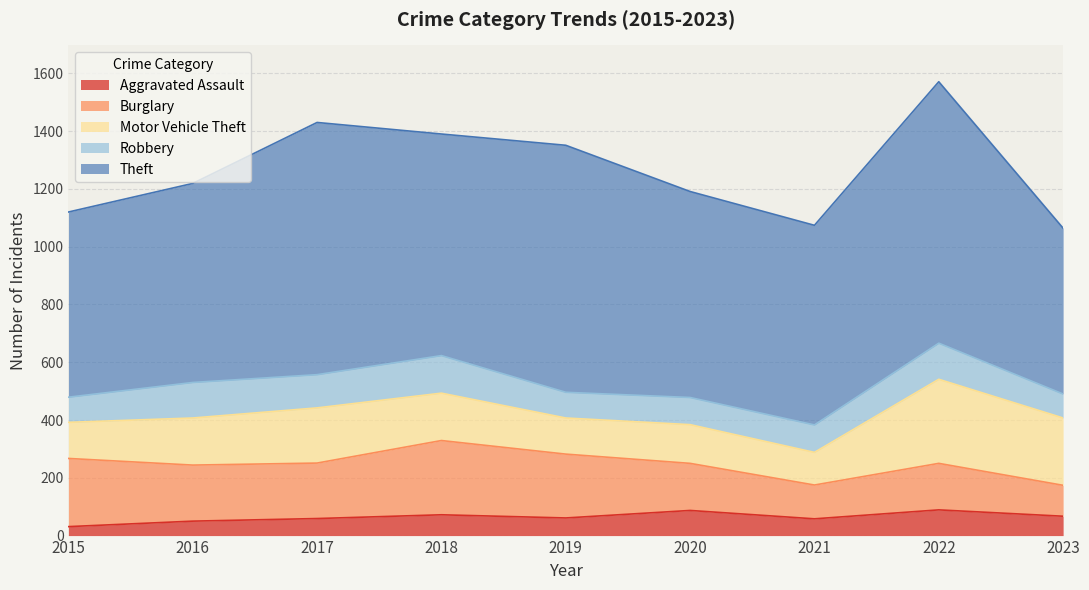

How many interior local peaks does the Robbery series have?

3